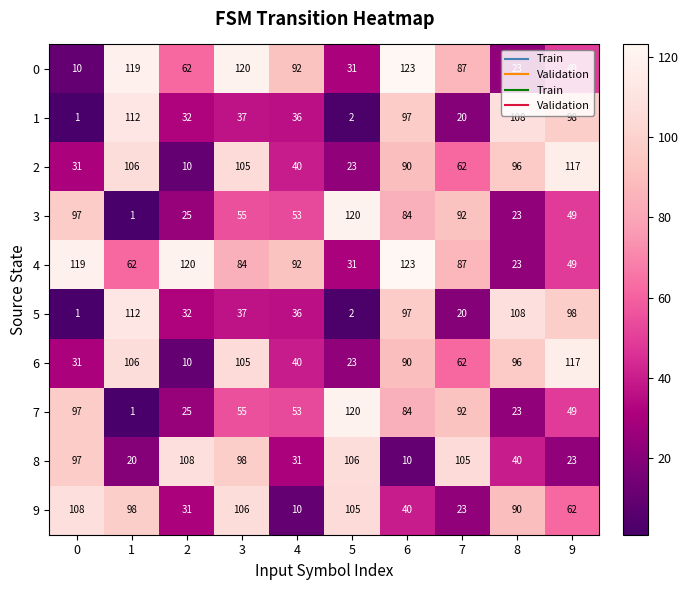

What is the sum of all 5 values?

543